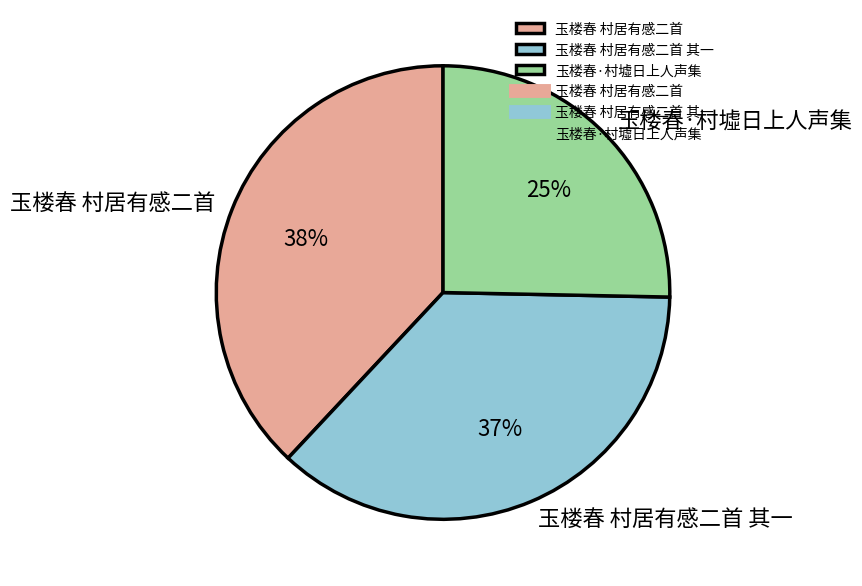

Is there a majority slice in this chart?

No